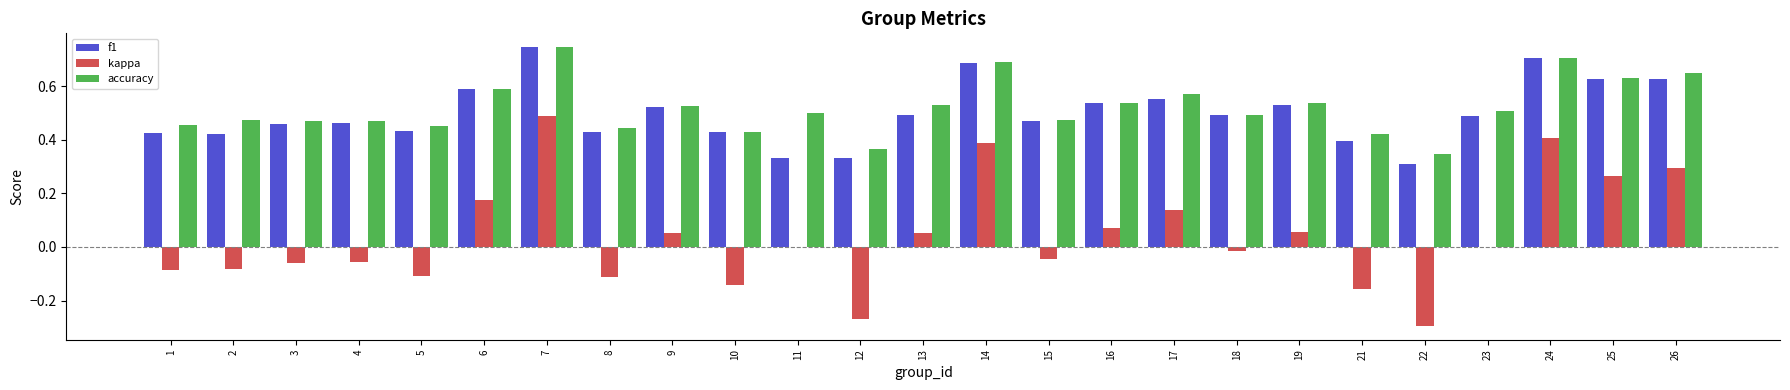

What is the total value across all series at 11?

0.8